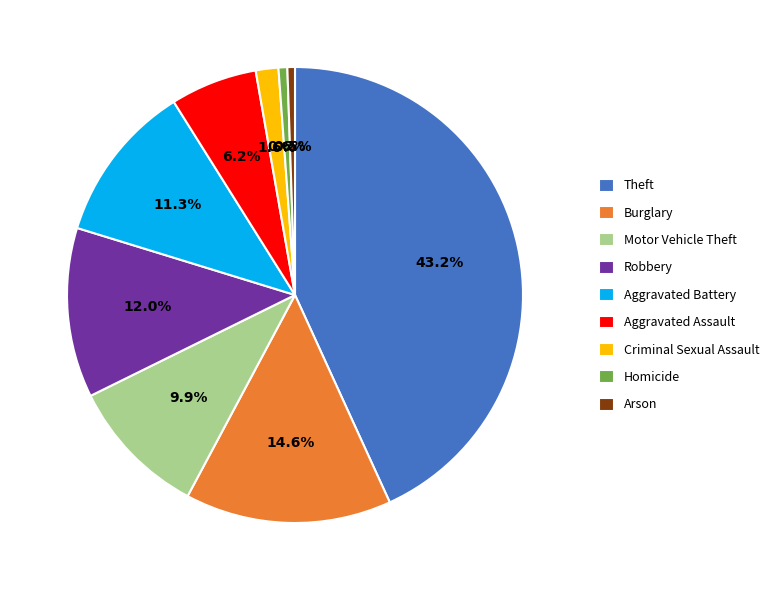

Between Burglary and Theft, which is larger?

Theft